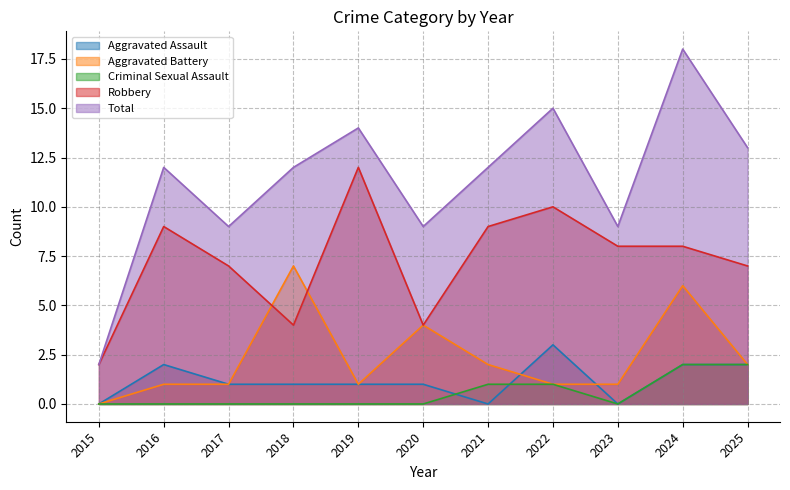

Rank the categories by Total value from lowest to highest.

2015, 2017, 2020, 2023, 2016, 2018, 2021, 2025, 2019, 2022, 2024